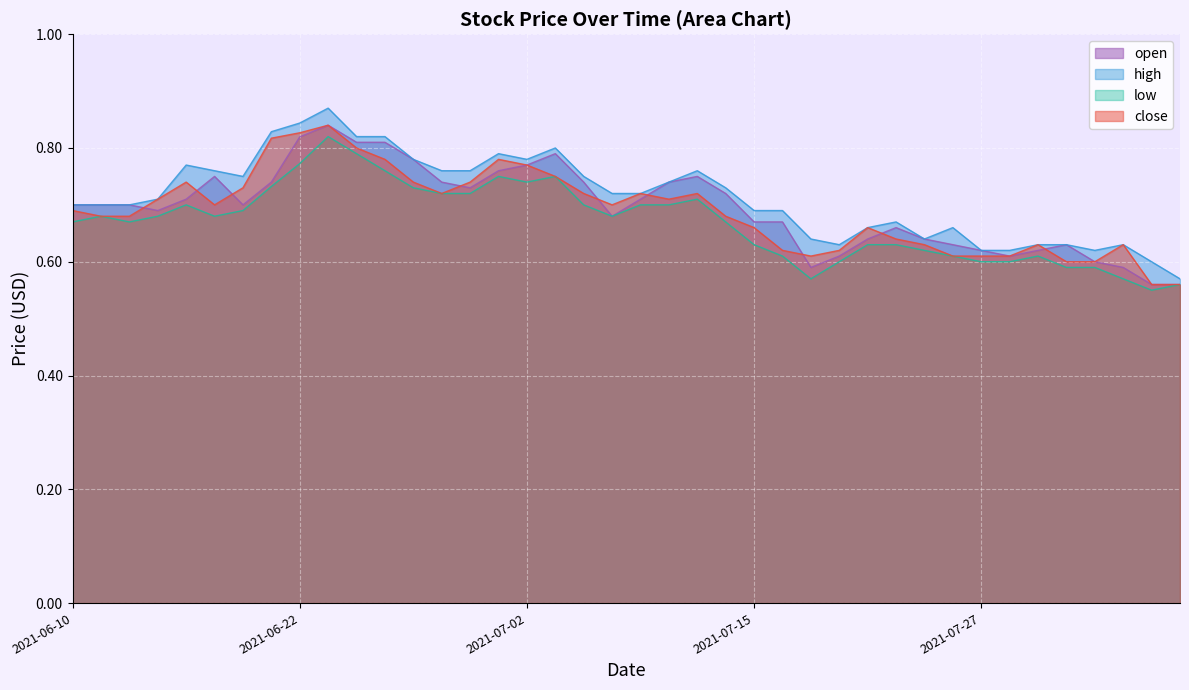

At how many categories does at least one series exceed 0?

40